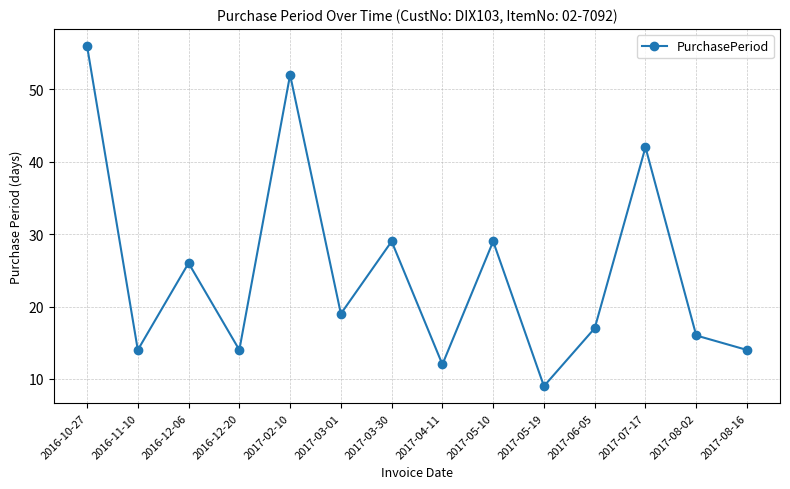

True or false: the data shows 7 at 2017-08-02.

False